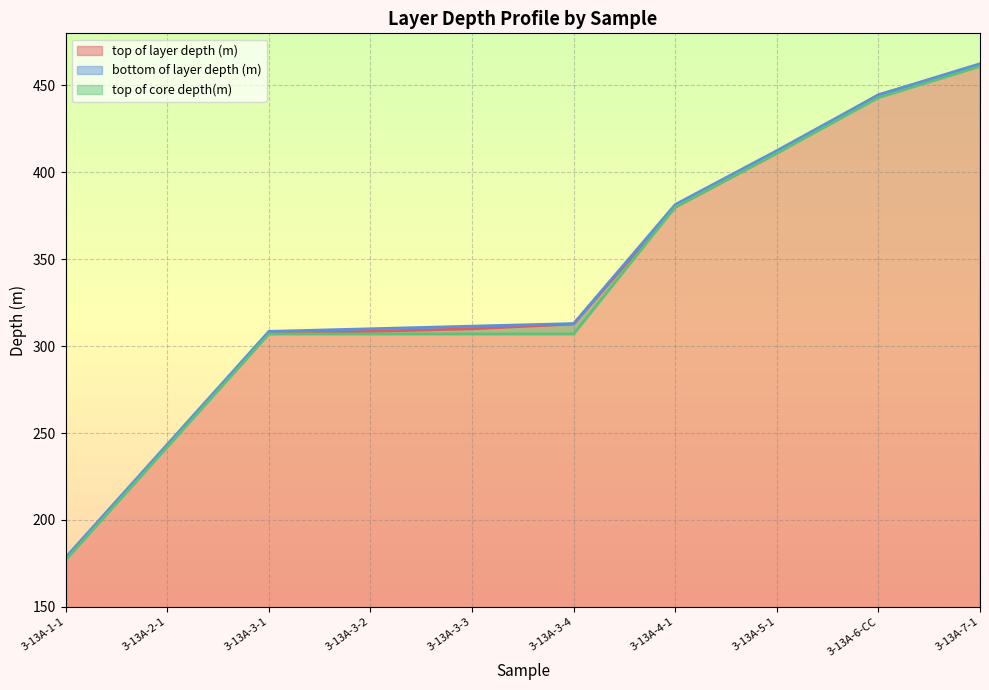

True or false: top of layer depth (m) and top of core depth(m) cross at least once.

False